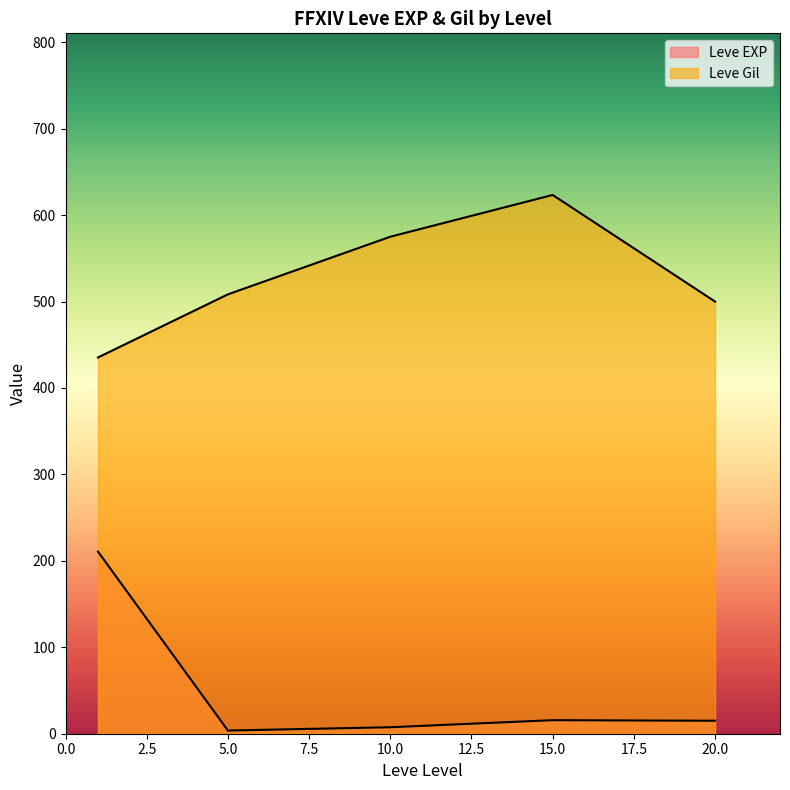

Does the chart display data point markers on the line(s)?

No